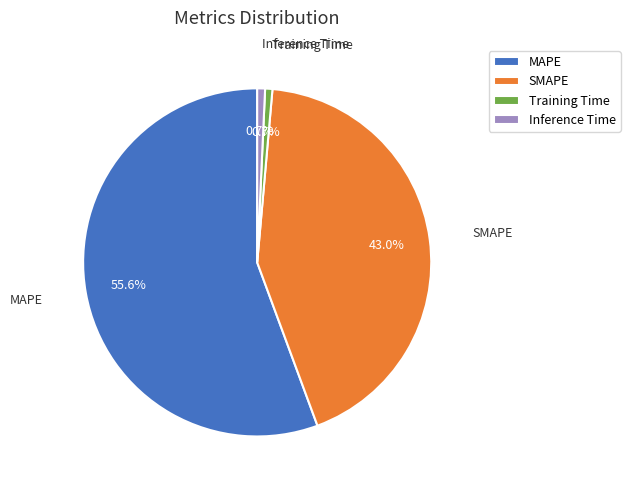

Count the number of slices in the pie.

4